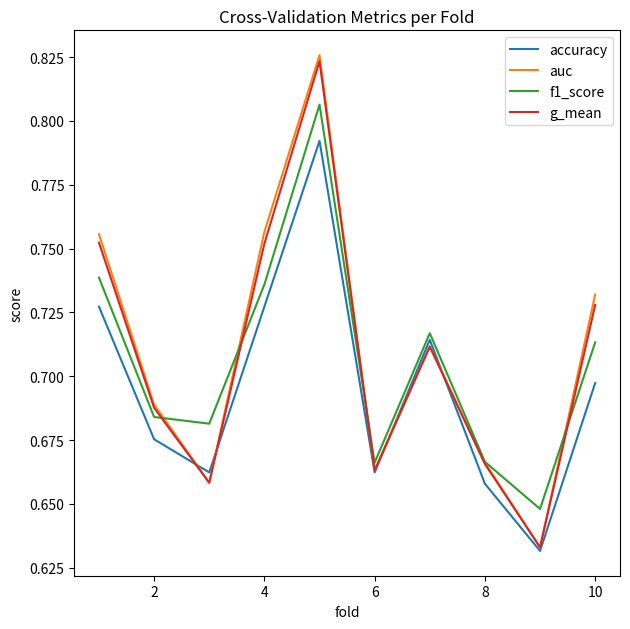

Does the chart display data point markers on the line(s)?

No